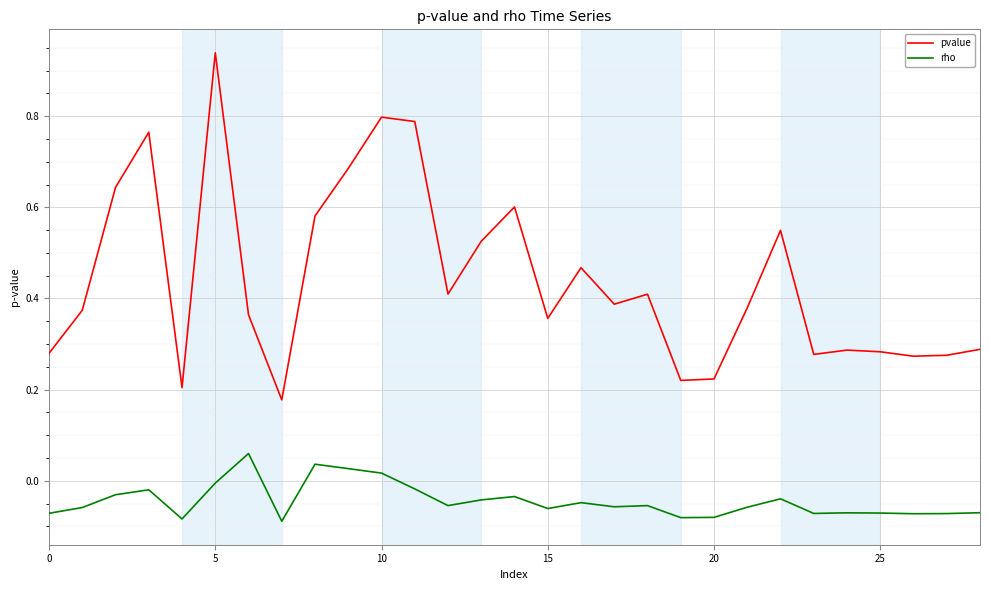

Which series has the largest total across all categories?

pvalue